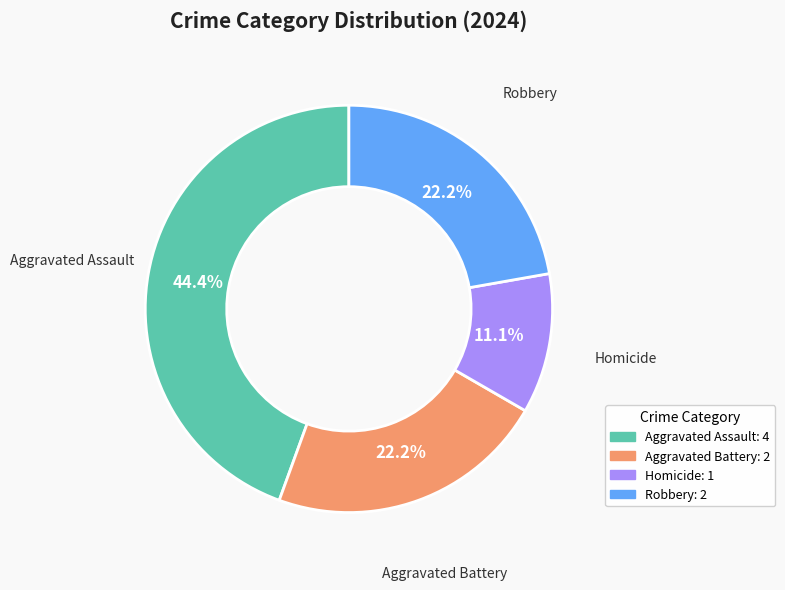

Is it true that Aggravated Battery is 28% of the pie?

False